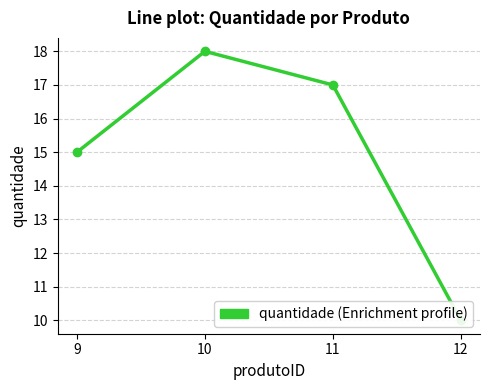

What is the value of the 3rd point from the left?

17